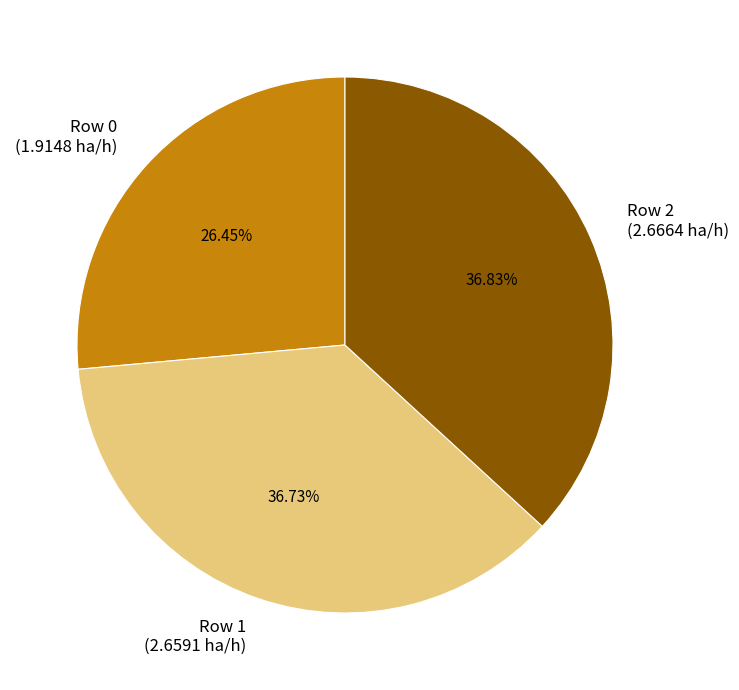

What percentage is the Row 1 slice, to the nearest percent?

37%